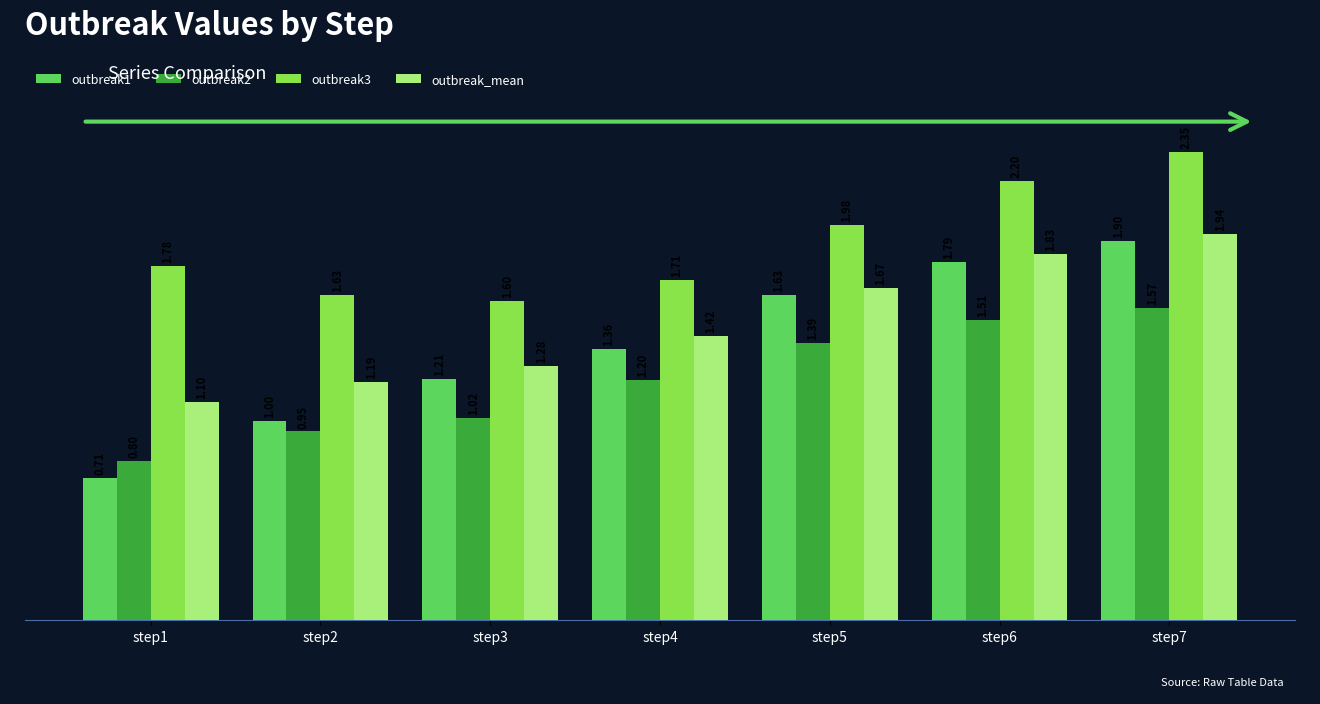

Which series has the largest total across all categories?

outbreak3